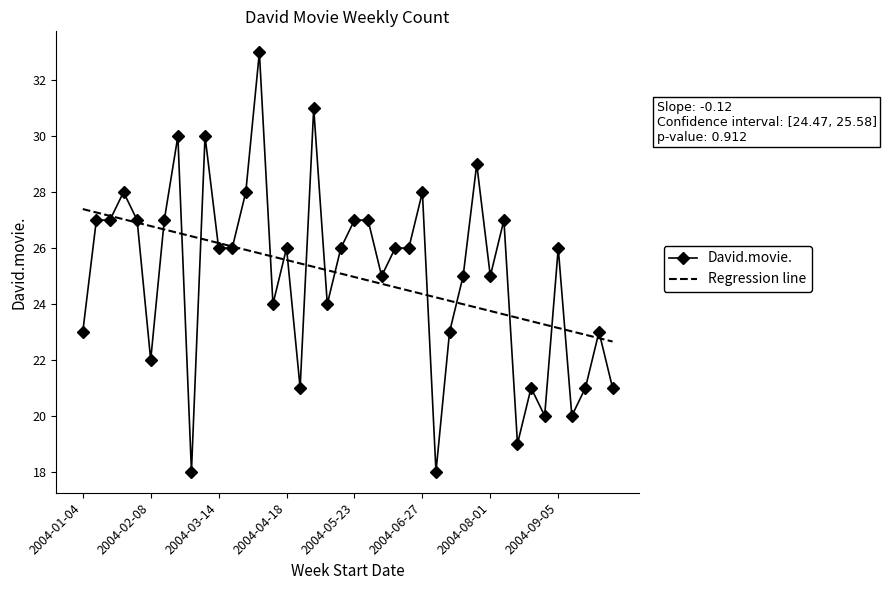

Which series has the largest range (max minus min)?

David.movie.